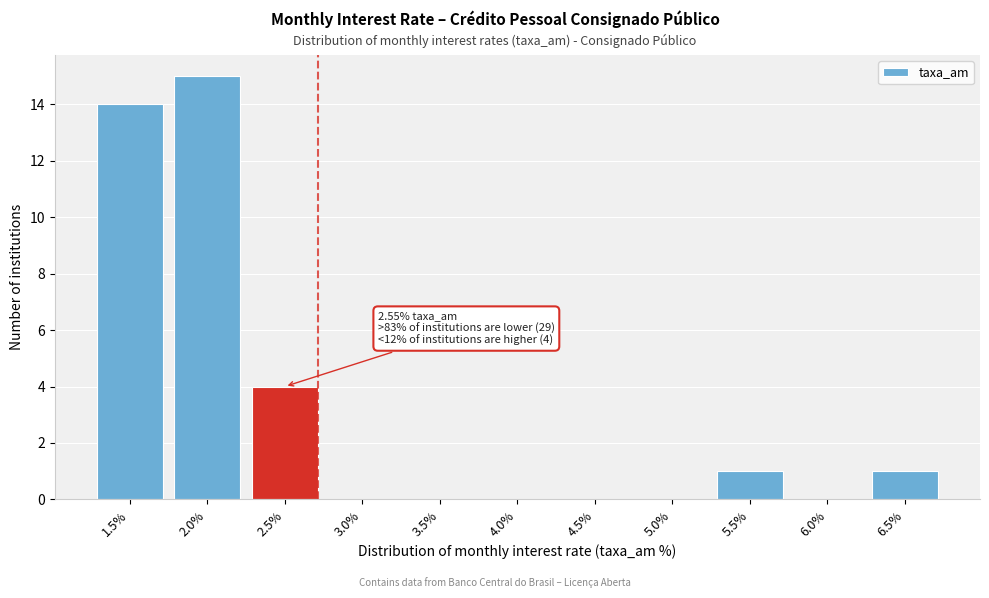

Reading right to left, list all the values displayed in this chart.

6.5%=1	6.0%=0	5.5%=1	5.0%=0	4.5%=0	4.0%=0	3.5%=0	3.0%=0	2.5%=4	2.0%=15	1.5%=14